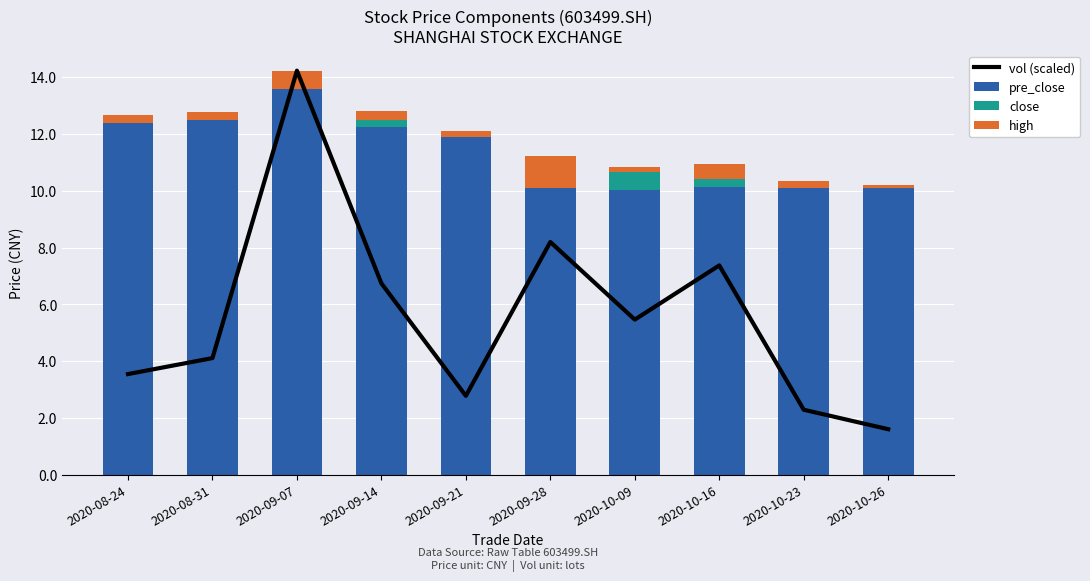

What position from the right is 2020-10-16?

3